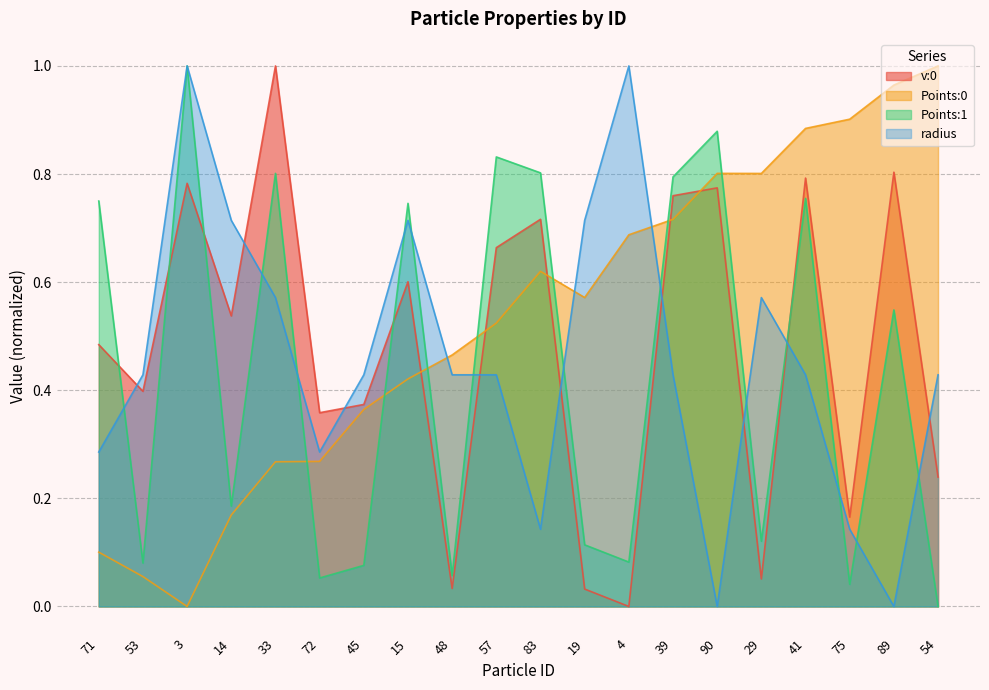

Which series has the widest spread of values?

v:0